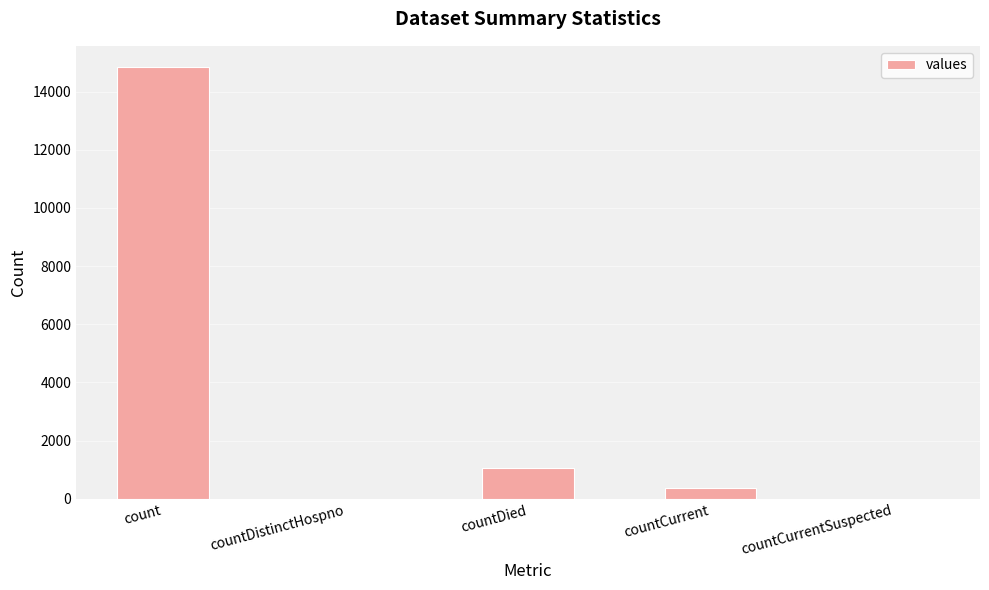

At which label is the value closest to 7416?

countDied